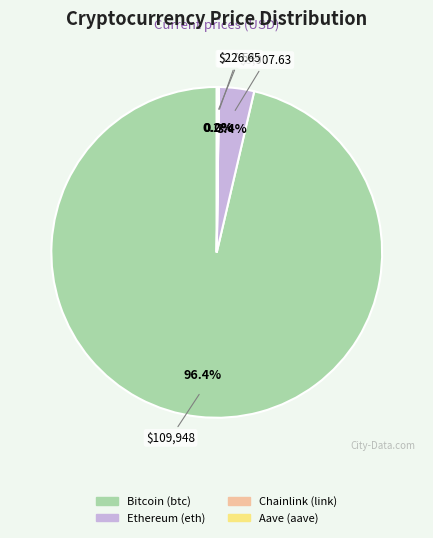

What portion of the pie excludes Bitcoin (btc)?

3.6%